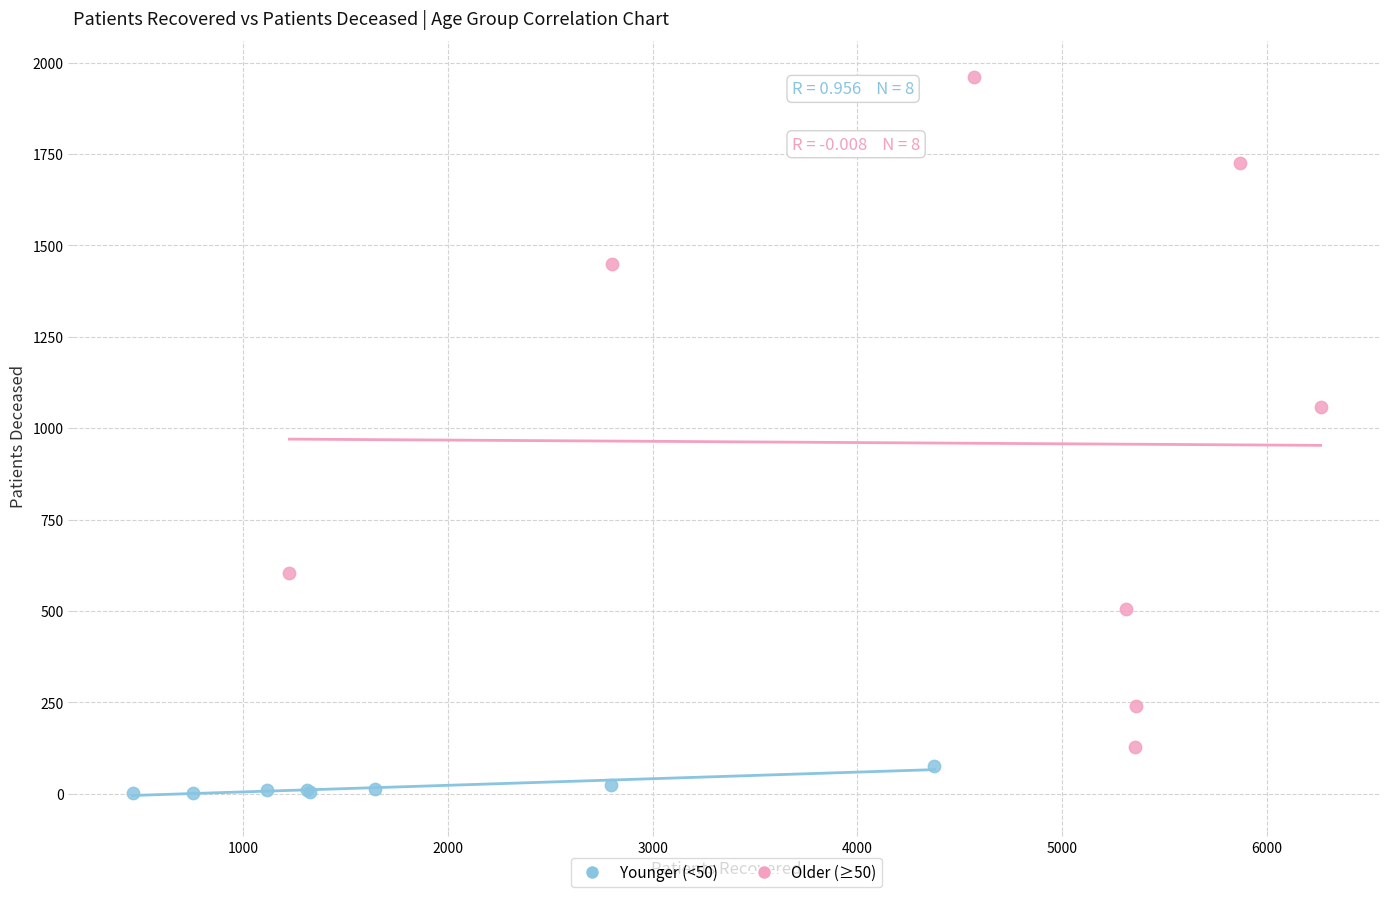

Which series contains the highest Y value?

Older (≥50)